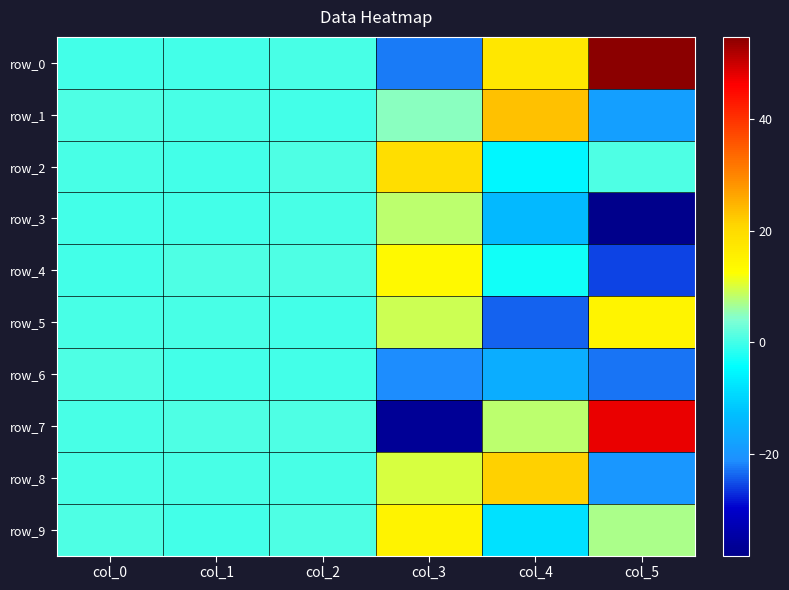

Between col_0 and col_5, which series saw the biggest shift?

row_0